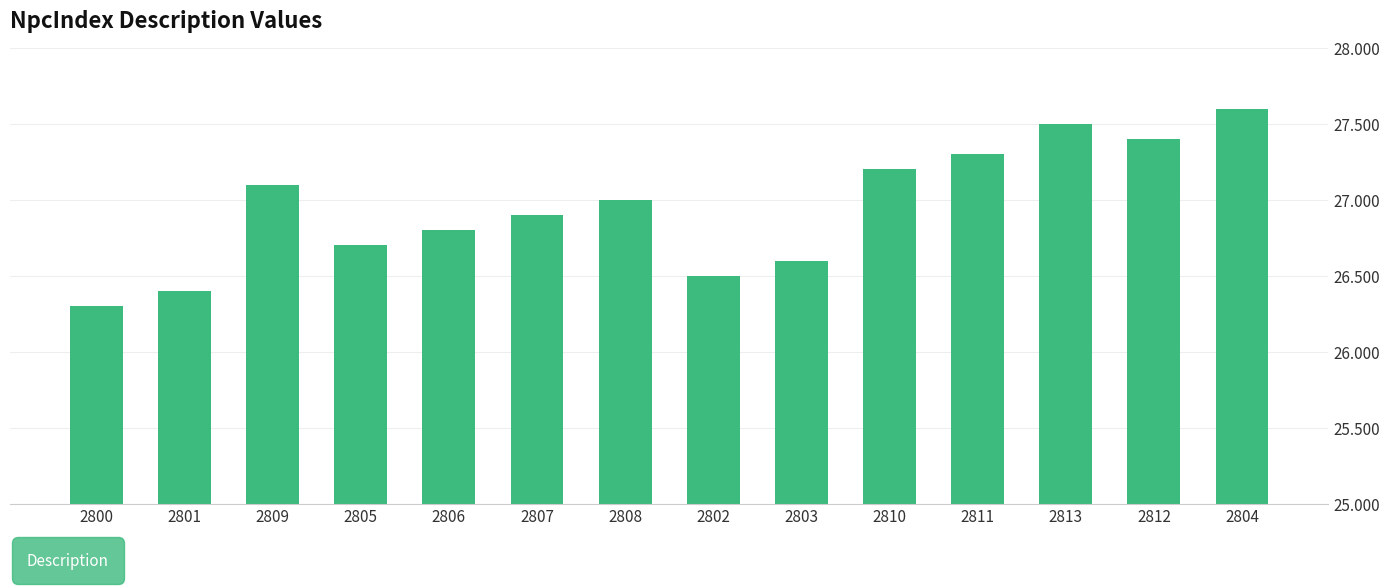

Does the chart contain any negative values?

No